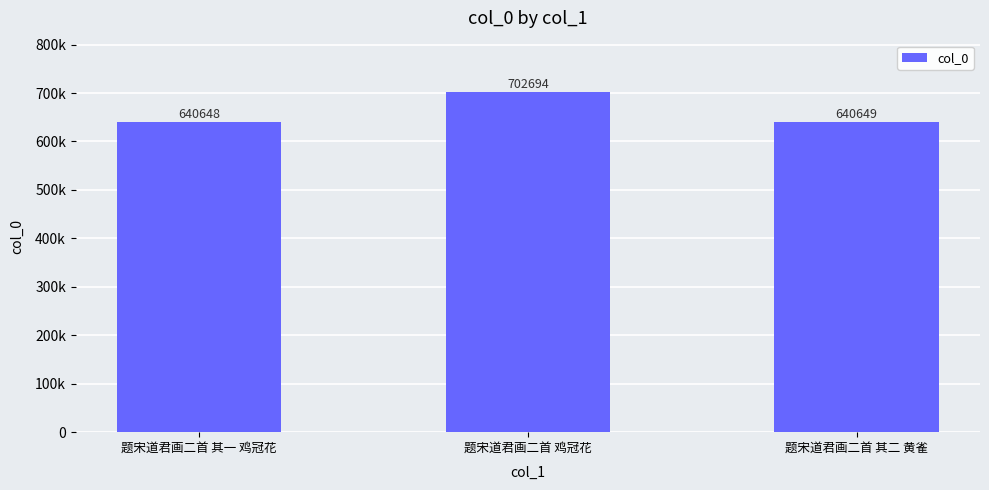

What is the sum of the values at 题宋道君画二首 其二 黄雀 and 题宋道君画二首 其一 鸡冠花?

1281297